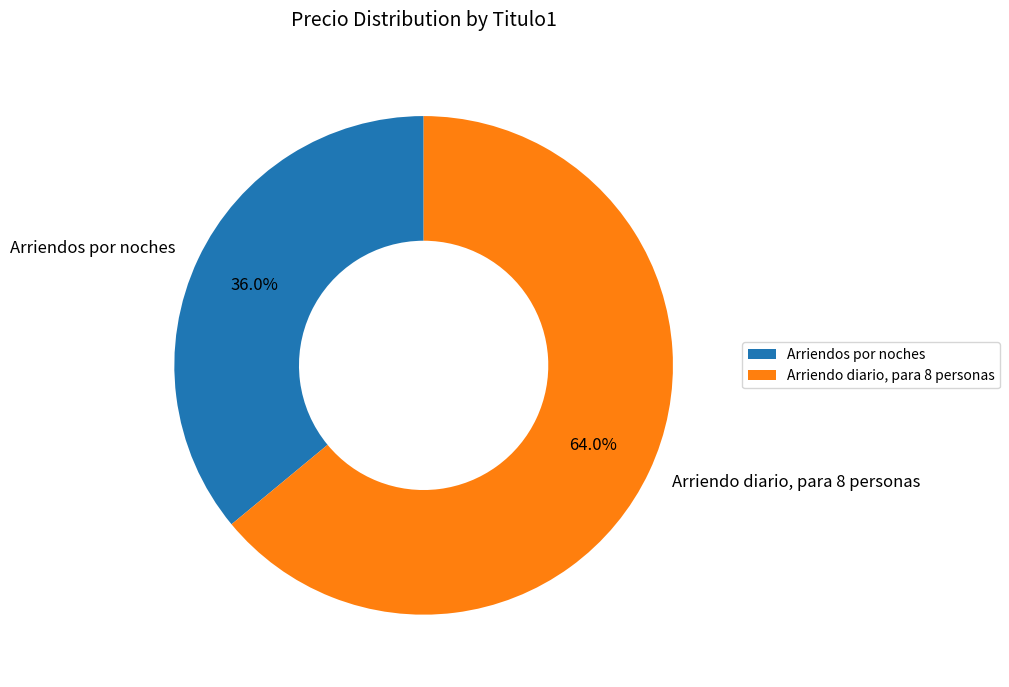

Is the sum of Arriendo diario, para 8 personas and Arriendos por noches greater than half?

Yes